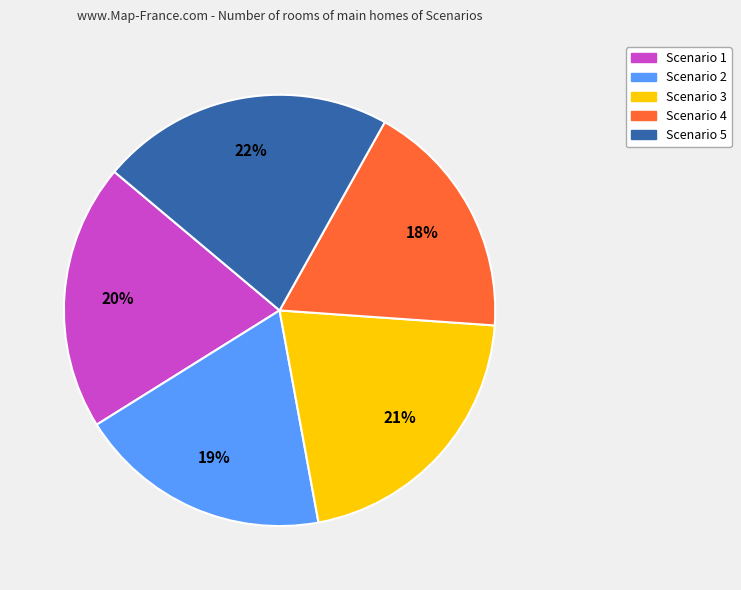

To the nearest percent, what percentage of the pie is Scenario 1?

20%